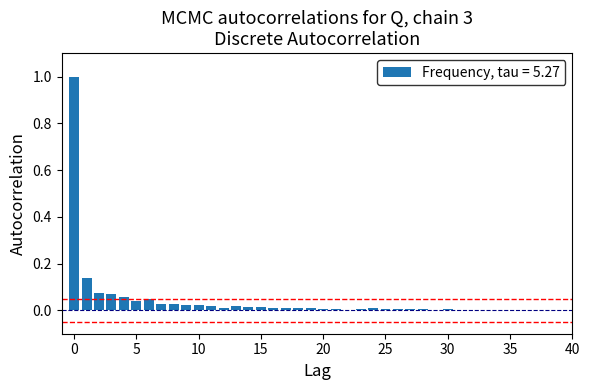

What is the maximum value shown in the chart?

1.0